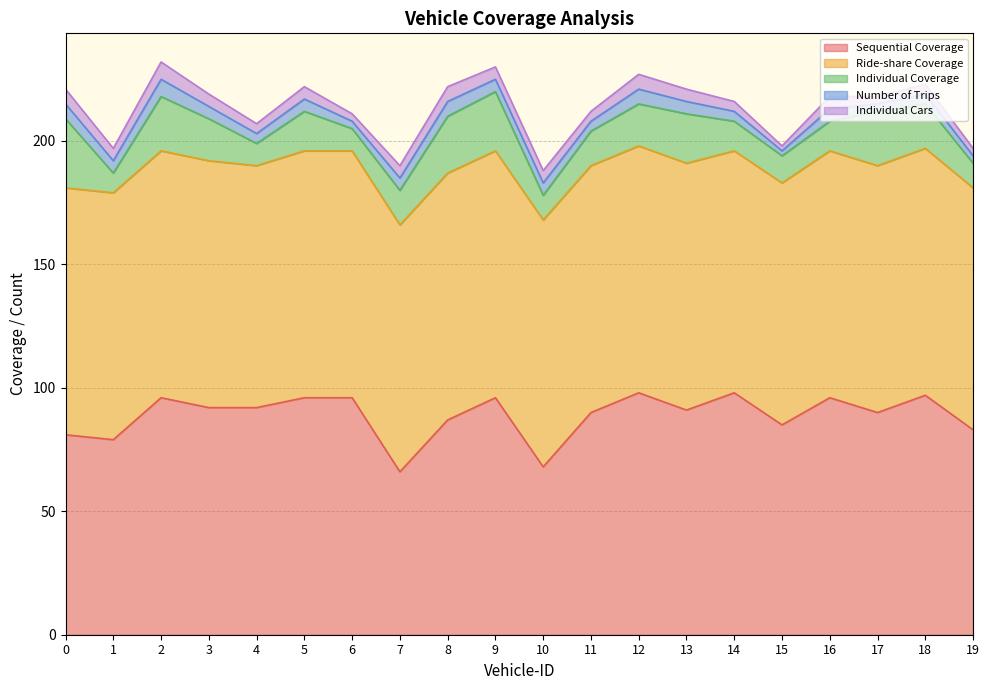

What is the maximum value for Number of Trips?

7